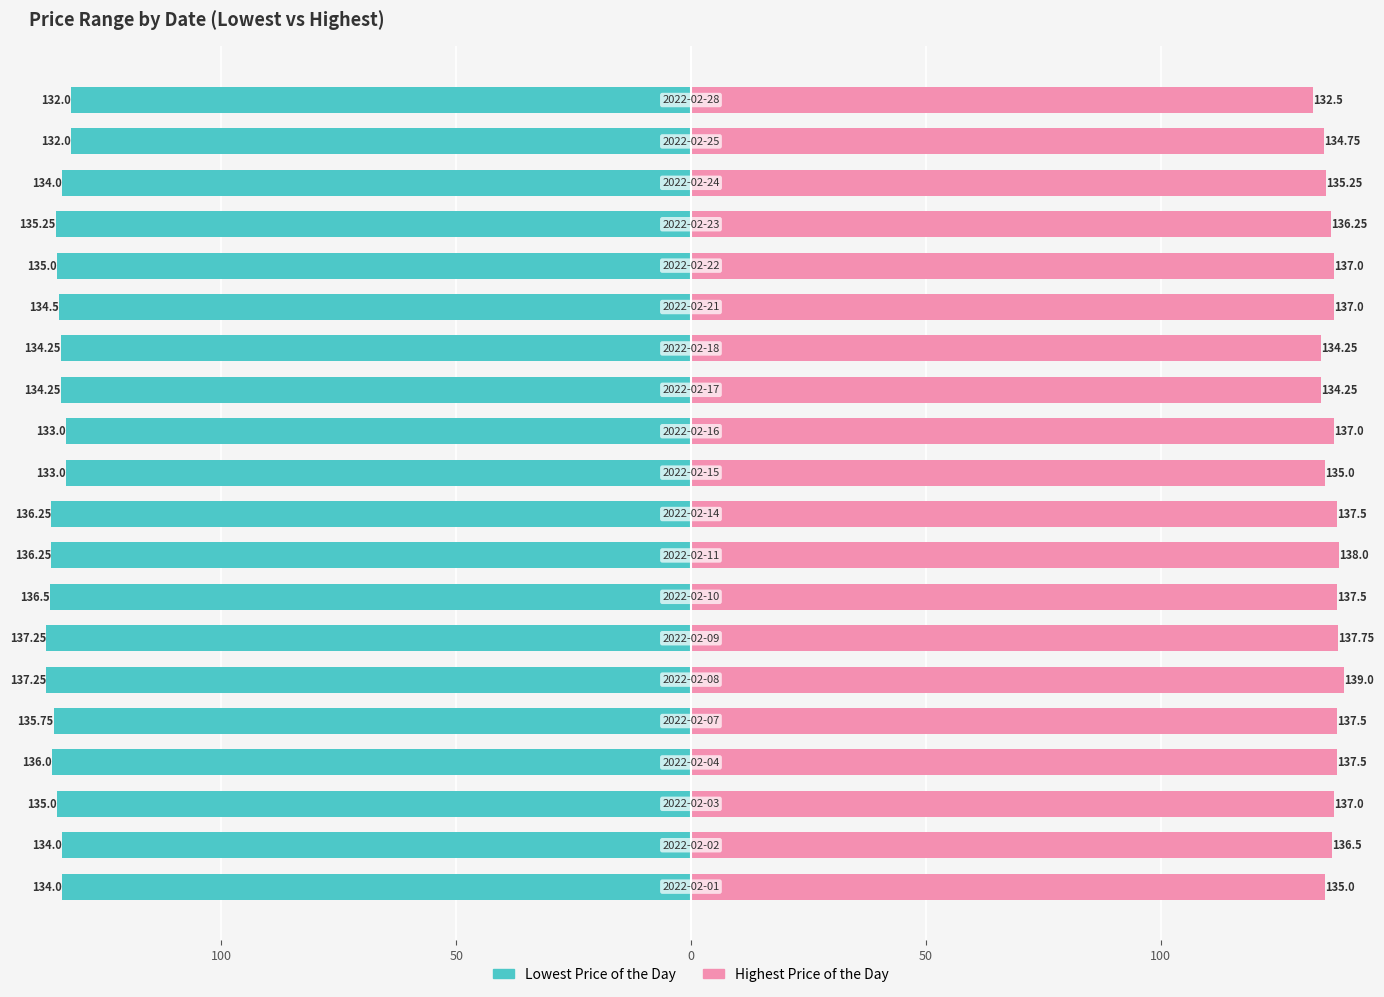

Rank the series at 11 from lowest to highest value.

Lowest Price of the Day, Highest Price of the Day